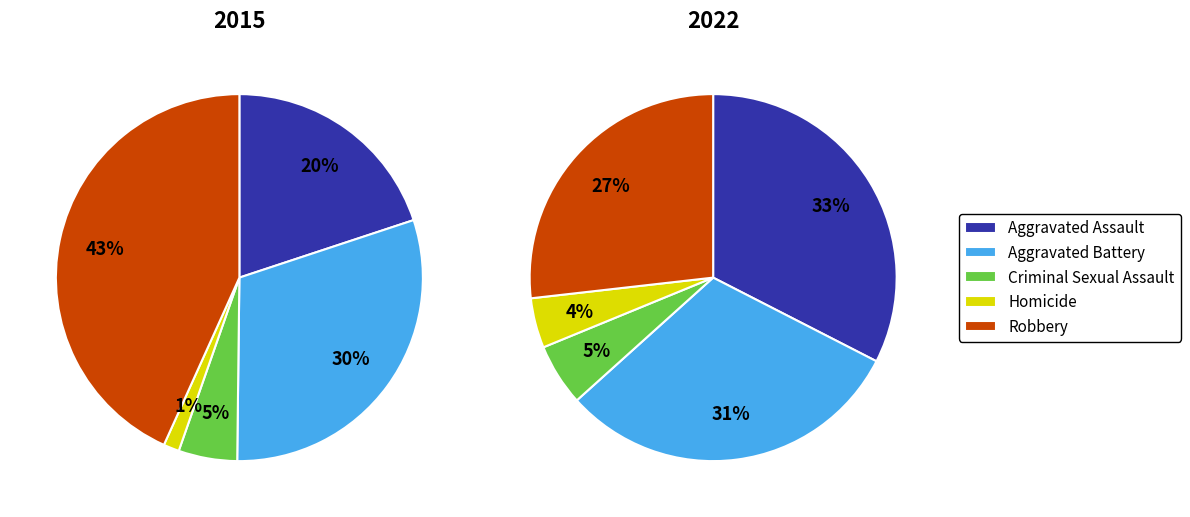

True or false: Aggravated Battery accounts for 31% of the total.

True